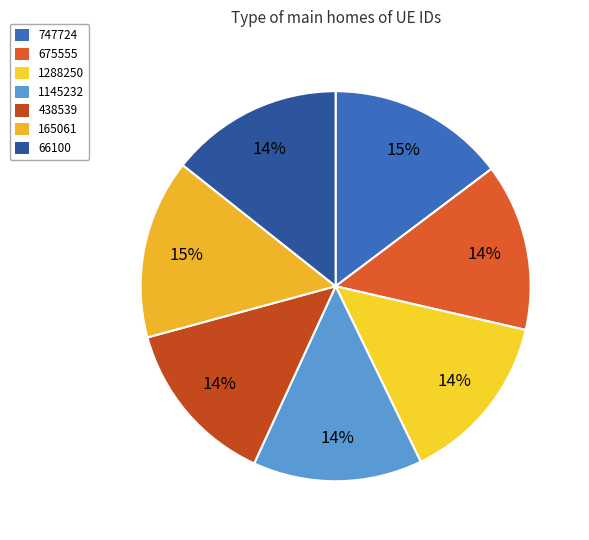

What percentage do 165061 and 1145232 together represent?

28.9%